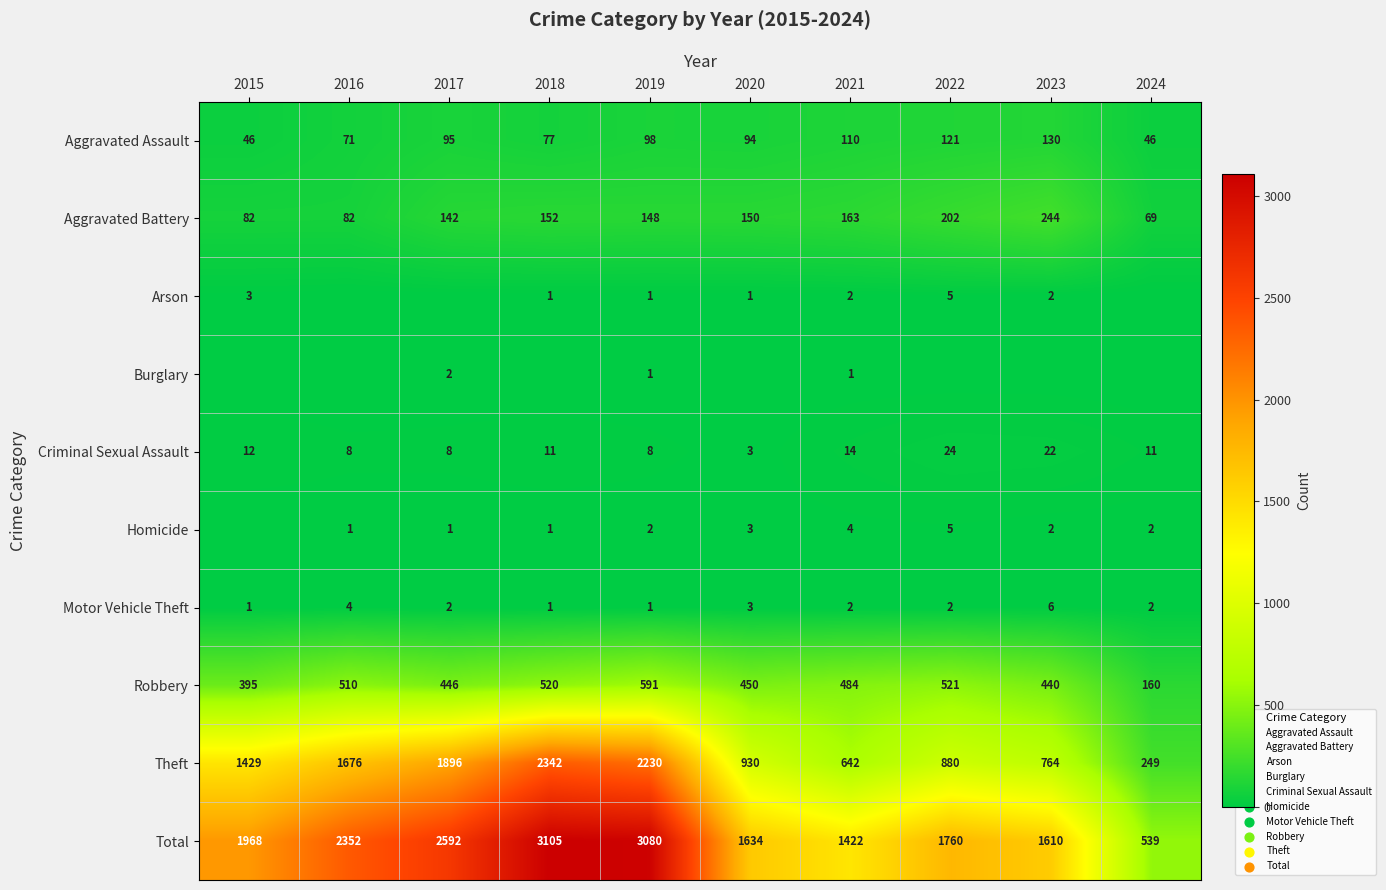

At which label is Aggravated Battery closest to 156?

2018